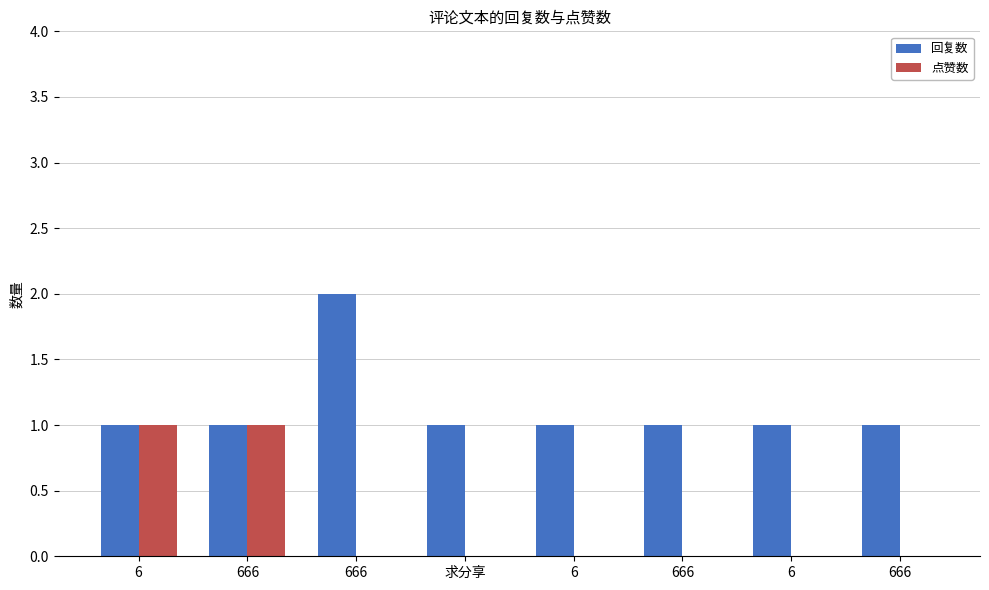

Count the number of categories in the chart.

8